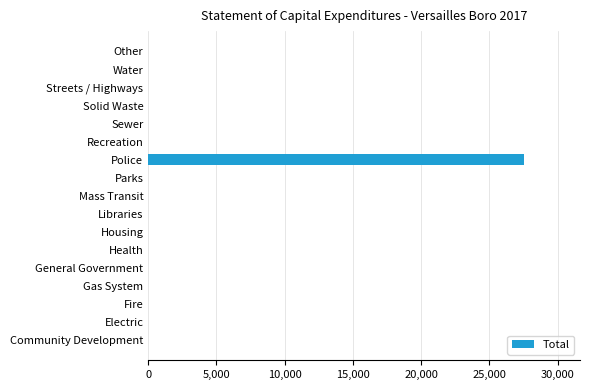

True or false: the data shows 8493 at Gas System.

False